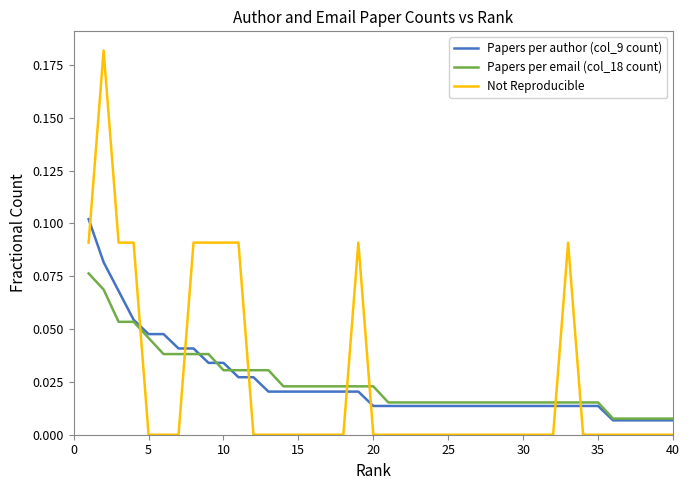

How many times do Not Reproducible and Papers per email (col_18 count) cross each other?

7